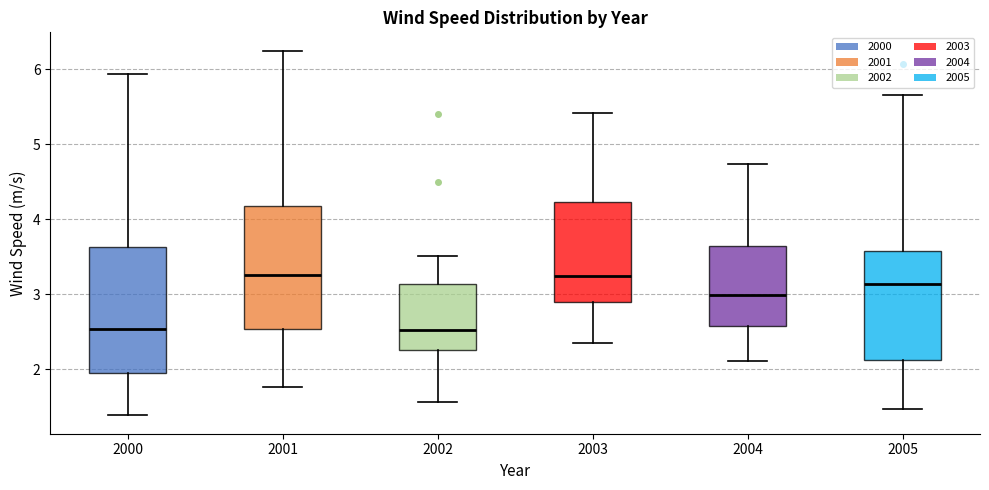

Reading left to right, transcribe this box plot: for each box, give where its median line is, the range the box spans, and where its two whiskers end, as read against the y-axis. The values are not printed on the chart, so give them approximately, as read against the axis.

2000: median 2.5, box 2.0 to 3.6, whiskers 1.4 to 5.9
2001: median 3.3, box 2.5 to 4.2, whiskers 1.8 to 6.2
2002: median 2.5, box 2.3 to 3.1, whiskers 1.6 to 3.5
2003: median 3.2, box 2.9 to 4.2, whiskers 2.3 to 5.4
2004: median 3.0, box 2.6 to 3.6, whiskers 2.1 to 4.7
2005: median 3.1, box 2.1 to 3.6, whiskers 1.5 to 5.6